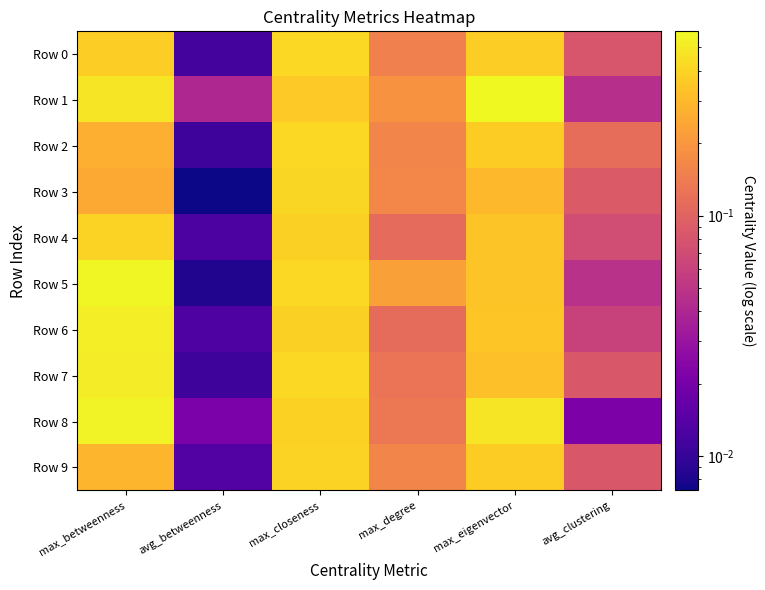

What is the greatest value displayed?

0.6